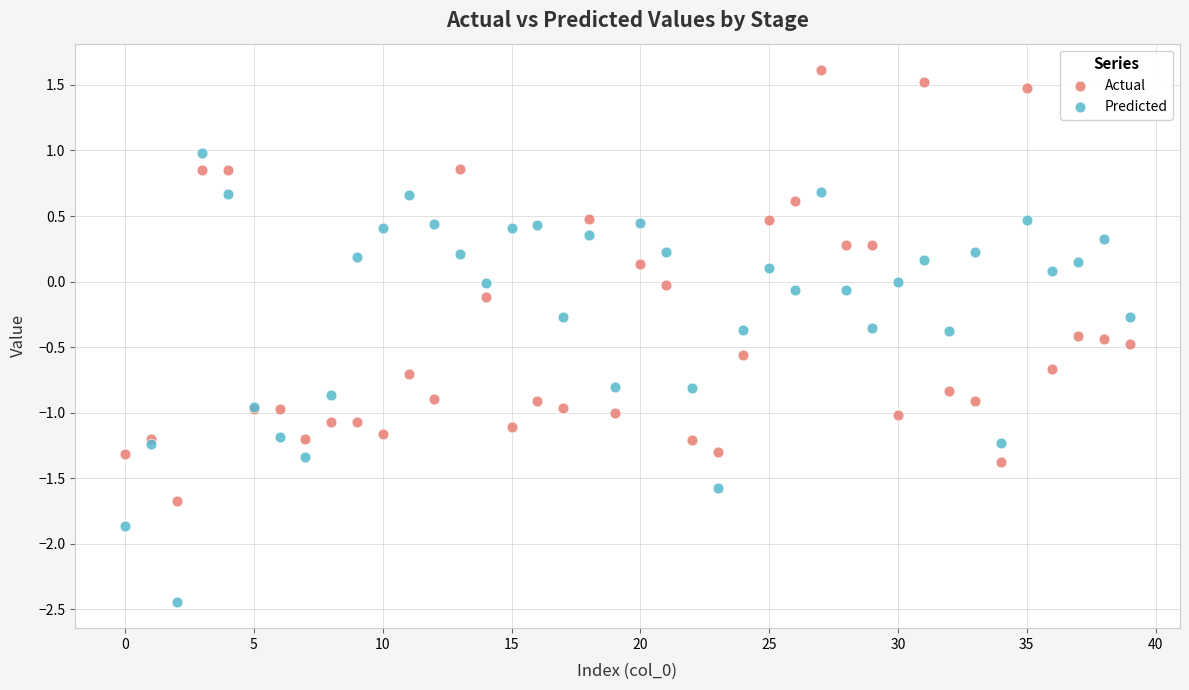

Which series reaches the maximum Y coordinate?

Actual